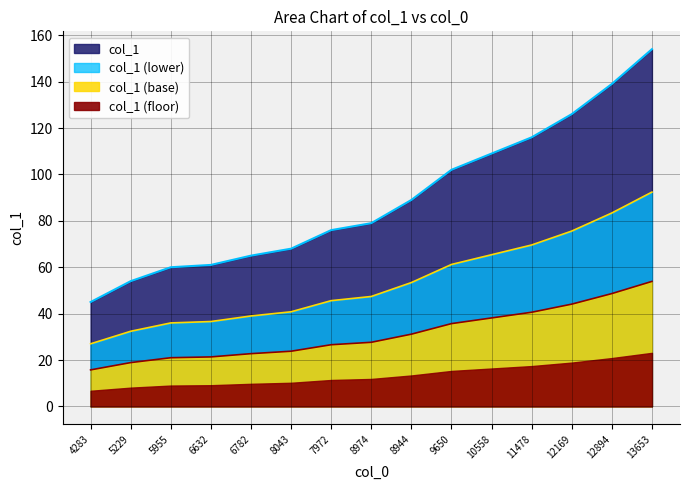

What position from the right is 7972?

9